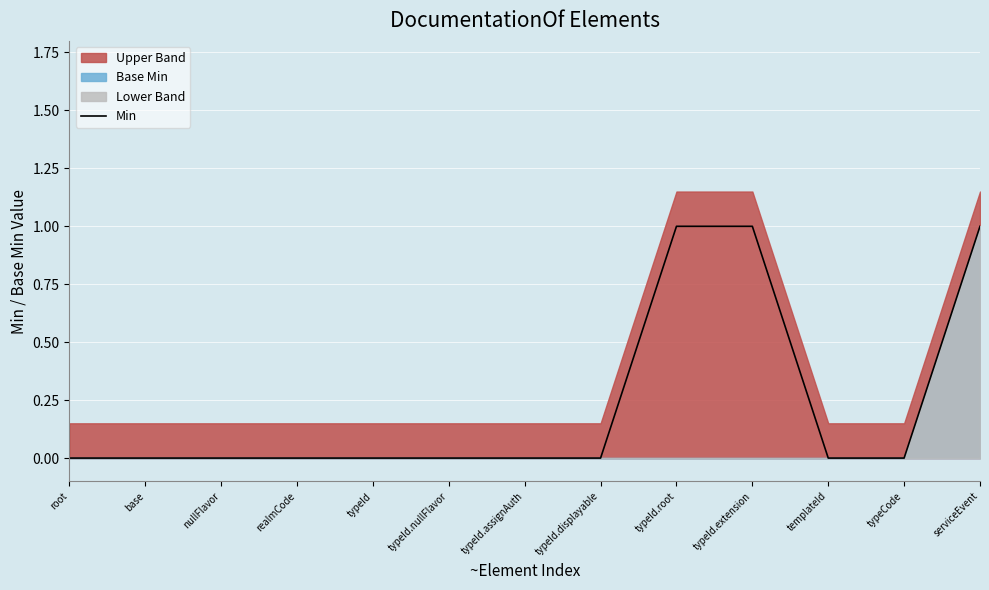

Rank the categories by value from lowest to highest.

root, base, nullFlavor, realmCode, typeId, typeId.nullFlavor, typeId.assignAuth, typeId.displayable, templateId, typeCode, typeId.root, typeId.extension, serviceEvent